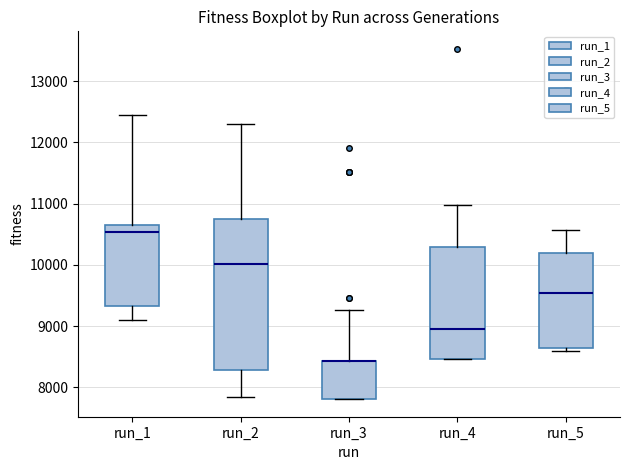

Which box is the tallest, from its lower edge to its upper edge?

run_2